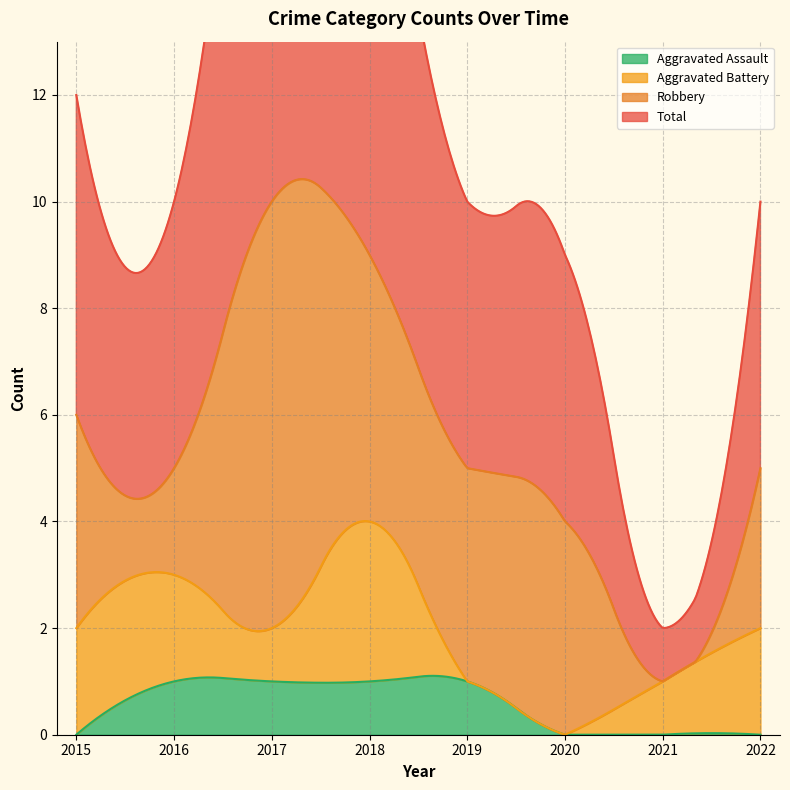

Count the number of categories in the chart.

8